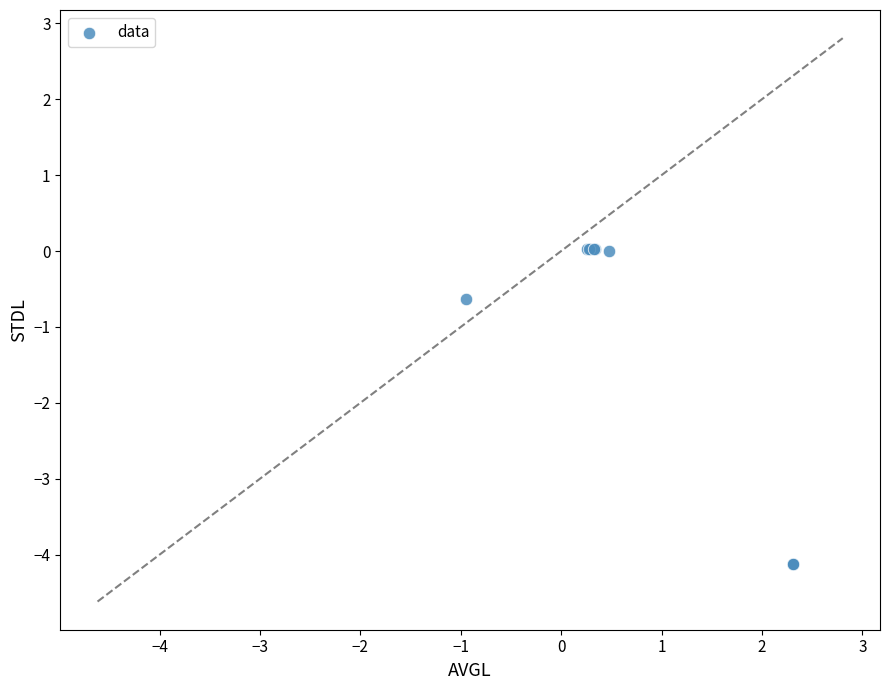

What Y value in the scatter plot is closest to -2?

-0.6